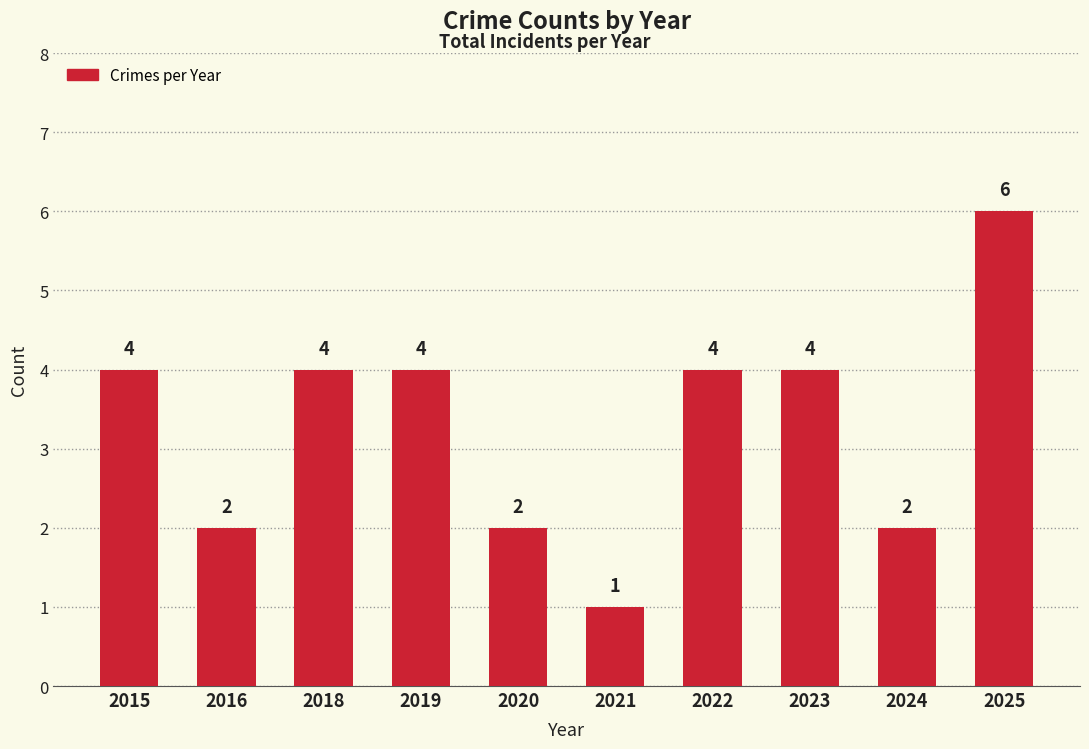

Read the value at 2021.

1